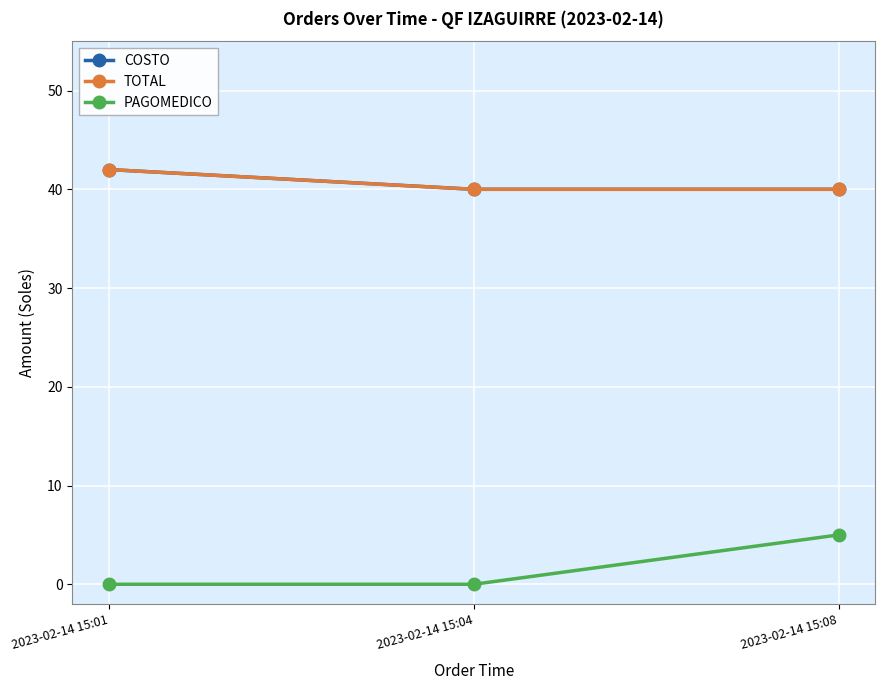

Is this an area chart (filled region under the line)?

No